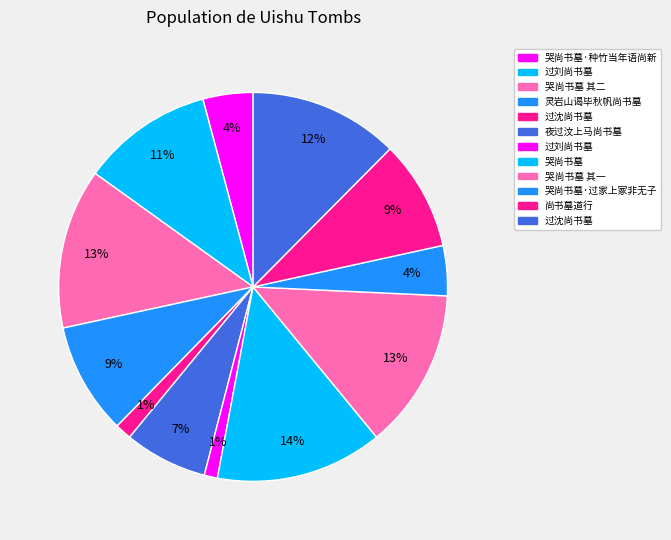

Which category has the smallest portion of the pie?

过刘尚书墓